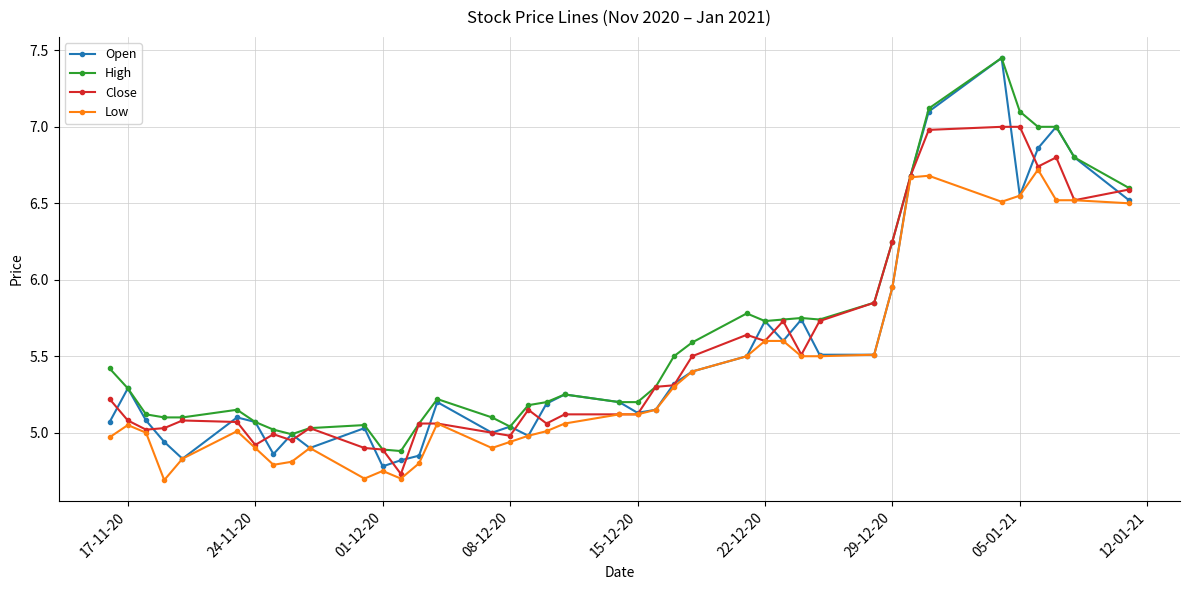

What is the minimum value shown in the chart?

4.7